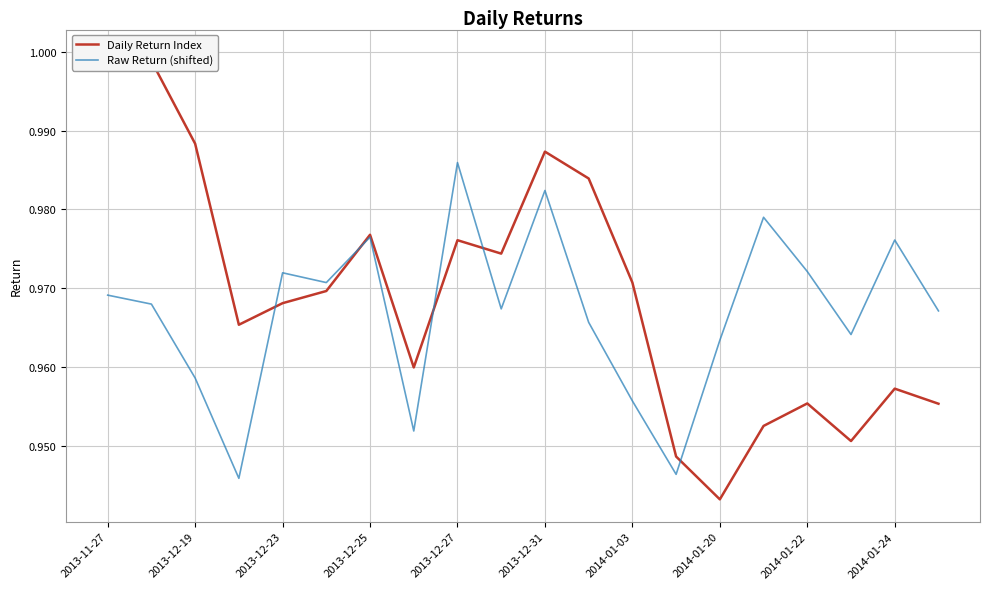

What are all the series names shown in the legend?

Daily Return Index, Raw Return (shifted)